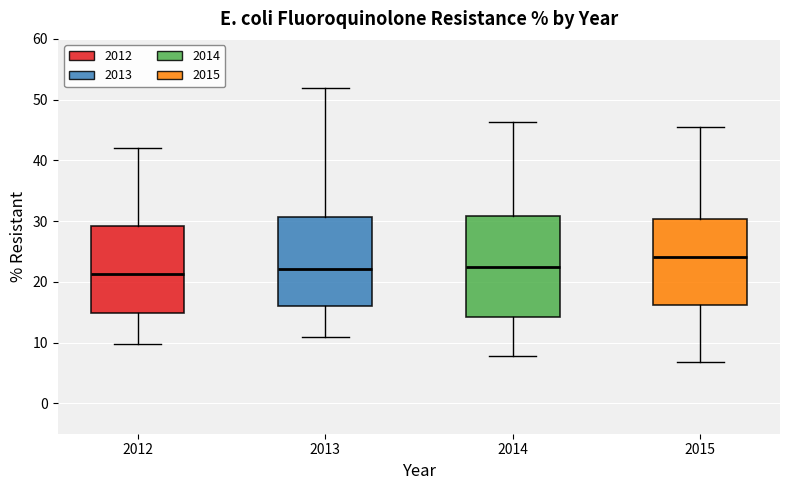

Comparing the boxes themselves (not the whiskers), which one is the tallest?

2014